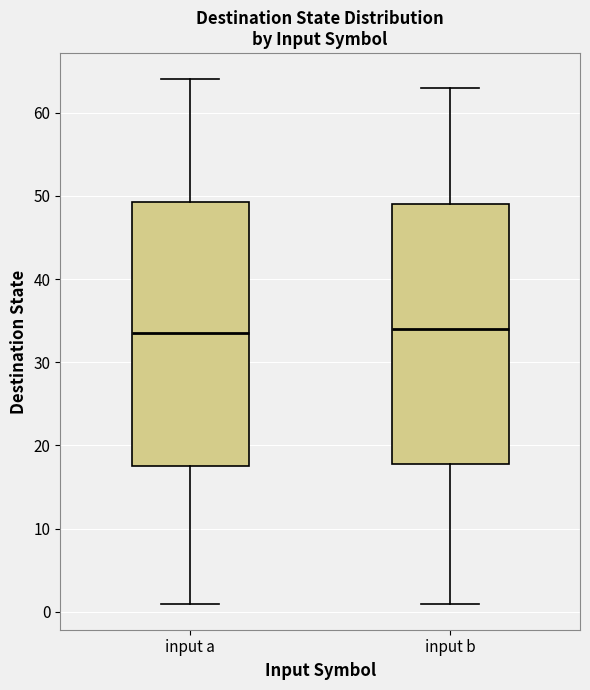

Reading left to right, transcribe this box plot: for each box, give where its median line is, the range the box spans, and where its two whiskers end, as read against the y-axis. The values are not printed on the chart, so give them approximately, as read against the axis.

input a: median 34, box 18 to 49, whiskers 1 to 64
input b: median 34, box 18 to 49, whiskers 1 to 63